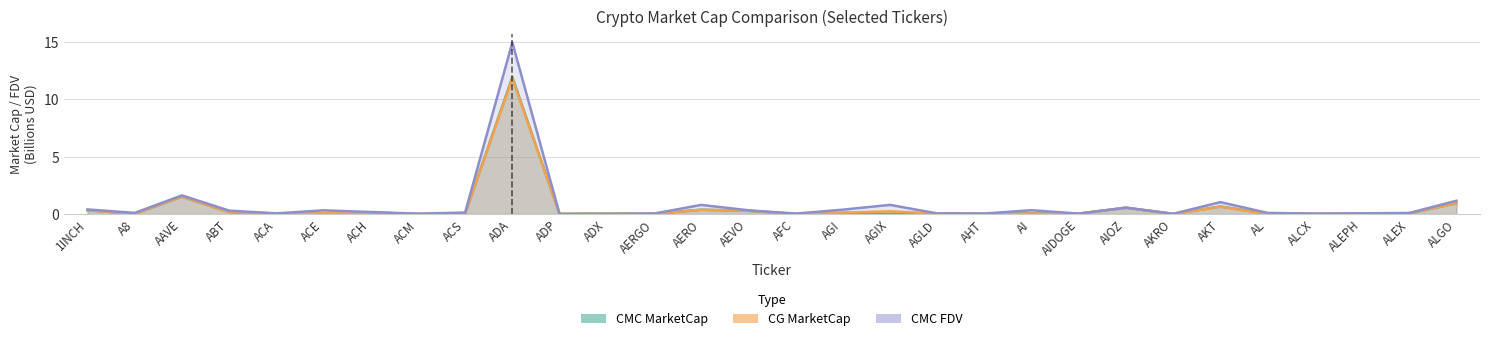

How many interior local valleys does the CG MarketCap series have?

10